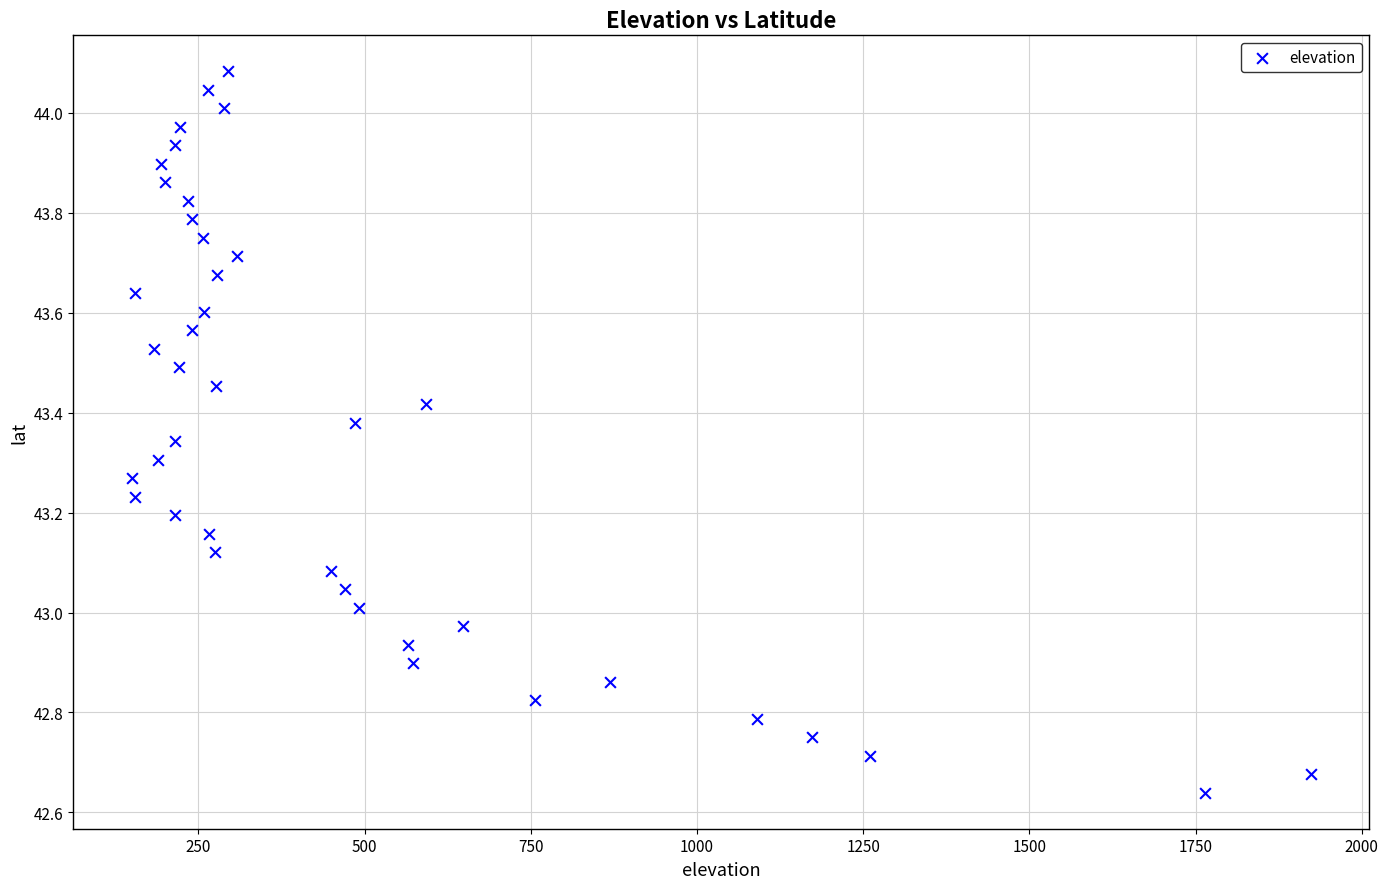

What is the range of Y values (max minus min)?

1.4